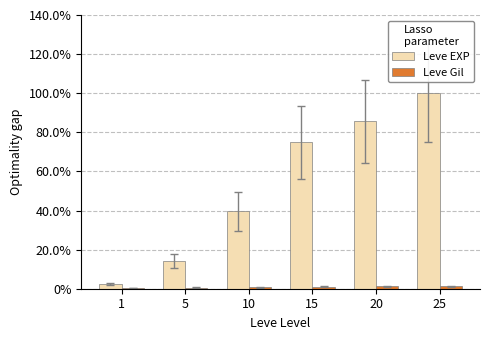

Are the bars grouped side by side (vs. stacked)?

Yes